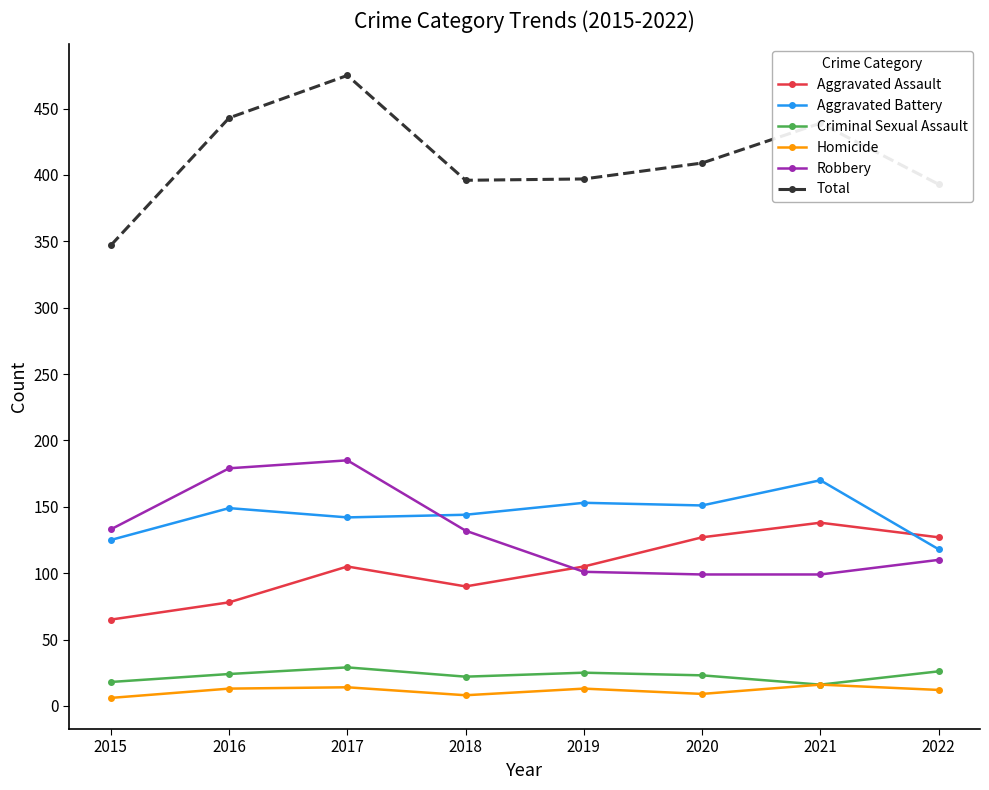

The value of Total at 2016 is 443. True or false?

True